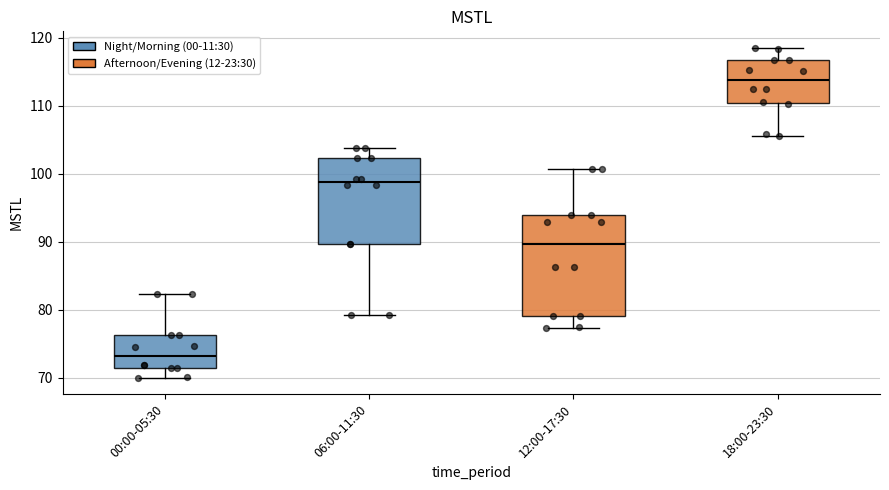

Reading left to right, read every box against the y-axis: the position of its median line, the range the box covers, and the ends of its whiskers. The values are not printed on the chart, so give them approximately, as read against the axis.

00:00-05:30: median 73, box 71 to 76, whiskers 70 to 82
06:00-11:30: median 99, box 90 to 102, whiskers 79 to 104
12:00-17:30: median 90, box 79 to 94, whiskers 77 to 101
18:00-23:30: median 114, box 110 to 117, whiskers 106 to 119